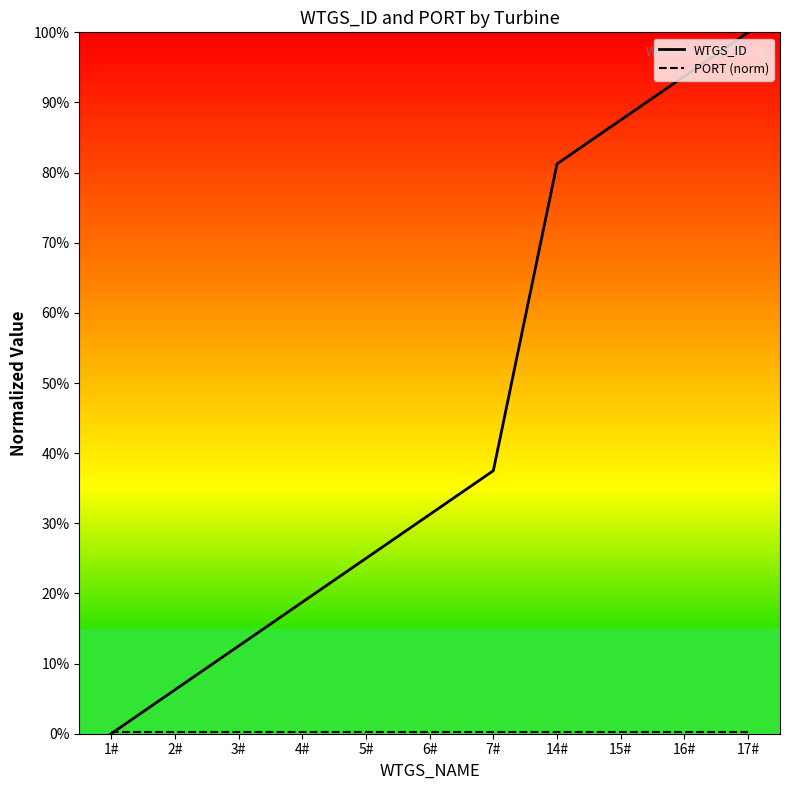

What is the difference between the highest and lowest values at 6#?

31.0